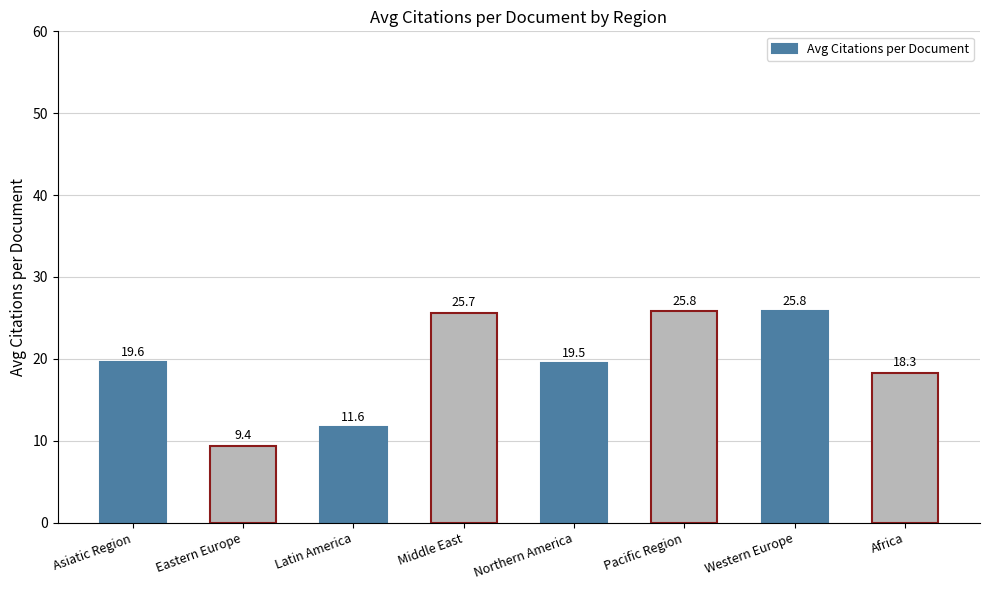

What is the average value?

19.5